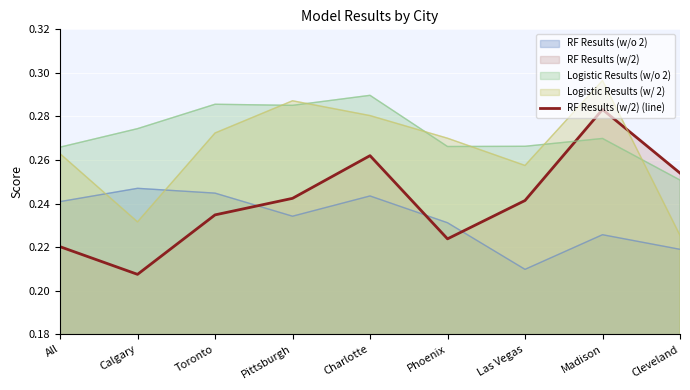

The value at Phoenix is 0.3. True or false?

False